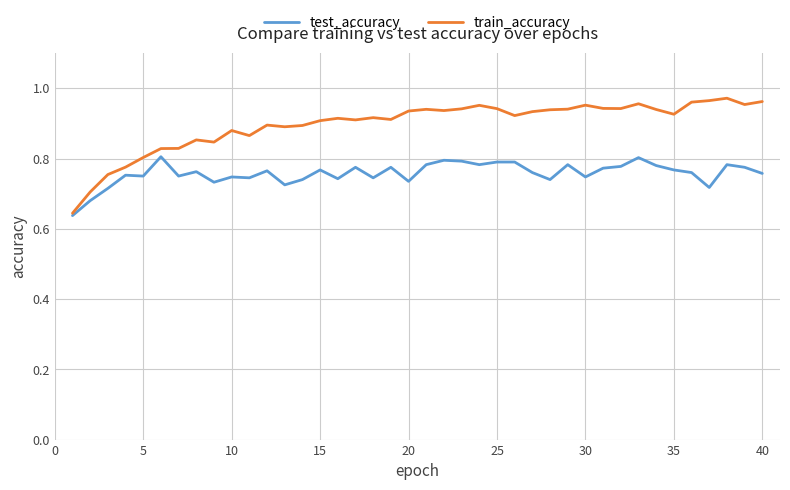

Which series has the largest total across all categories?

train_accuracy